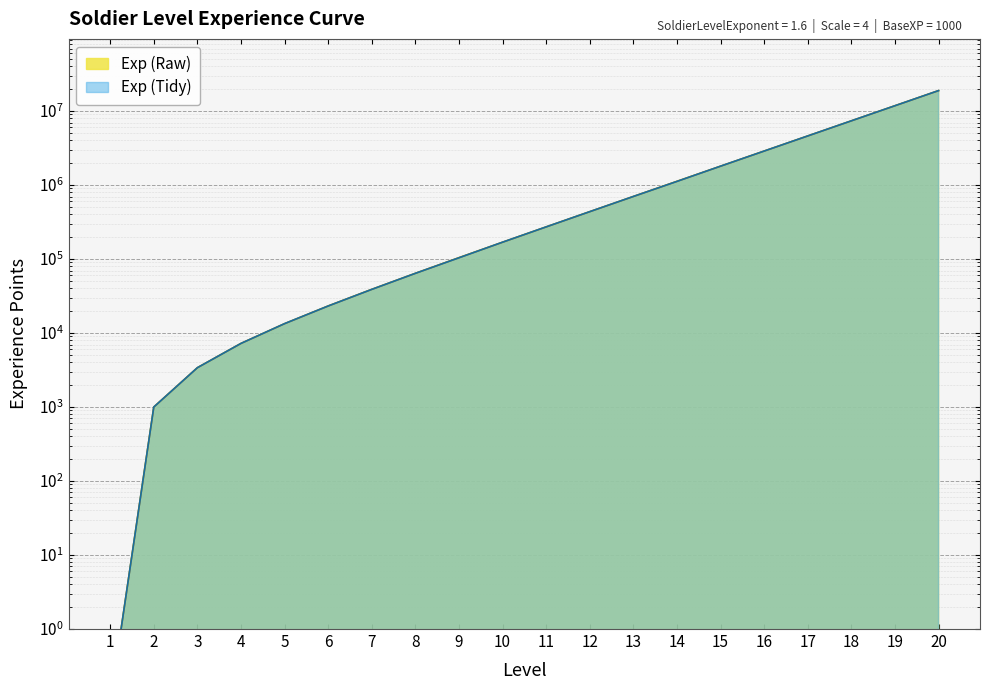

Which series has the largest total across all categories?

Exp (Tidy)